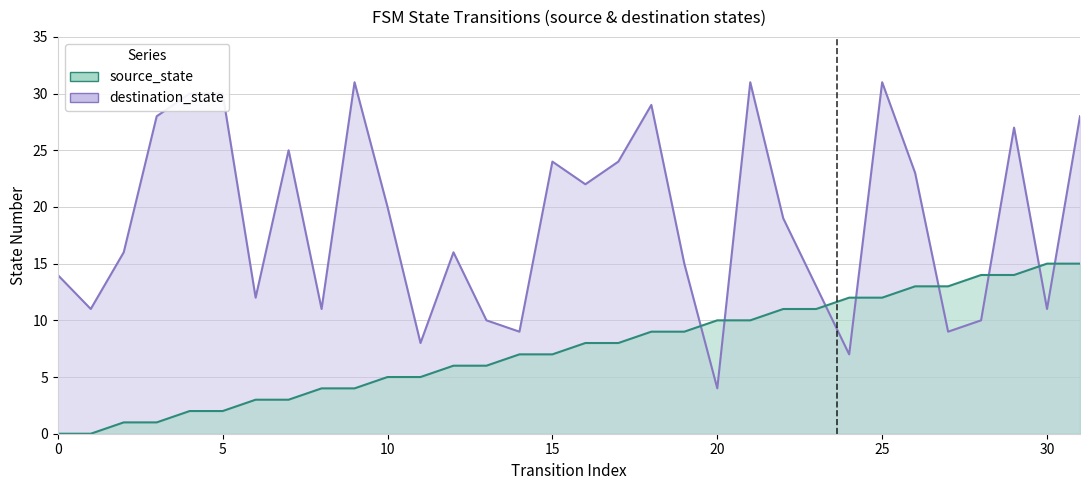

Reading right to left, extract all data points from this chart.

source_state: 15	15	14	14	13	13	12	12	11	11	10	10	9	9	8	8	7	7	6	6	5	5	4	4	3	3	2	2	1	1	0	0
destination_state: 28	11	27	10	9	23	31	7	13	19	31	4	15	29	24	22	24	9	10	16	8	20	31	11	25	12	30	30	28	16	11	14